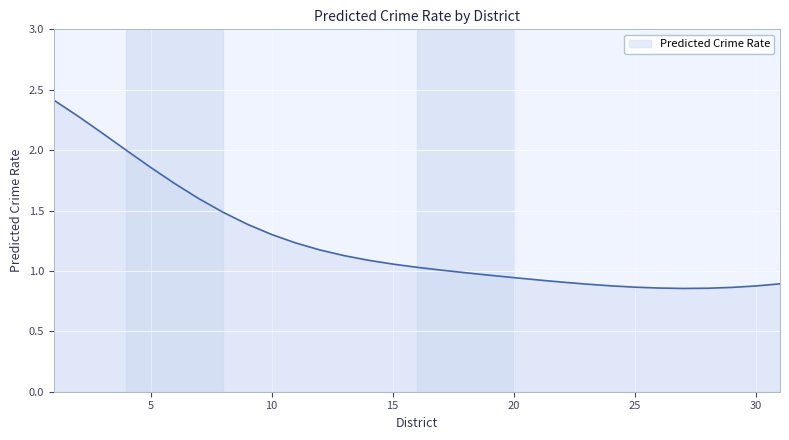

What is the difference between the maximum and minimum values?

1.6